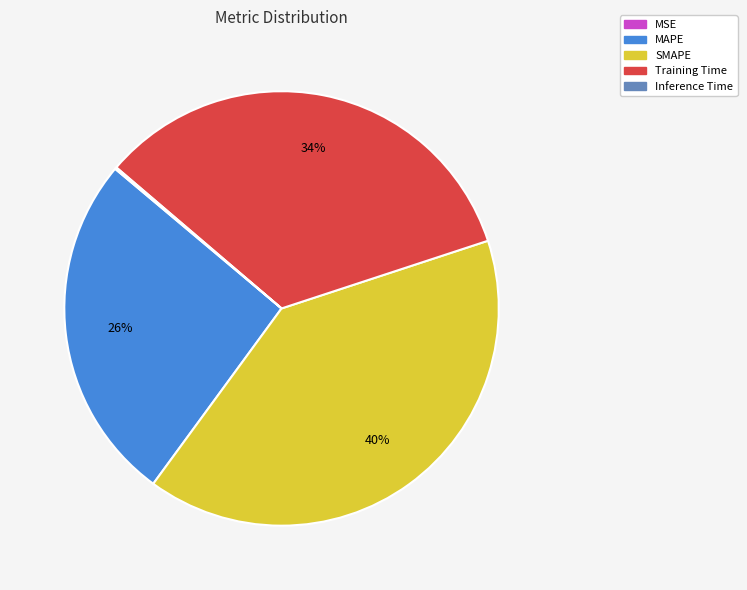

To the nearest percent, what is the difference between the SMAPE and MAPE slice percentages?

14%